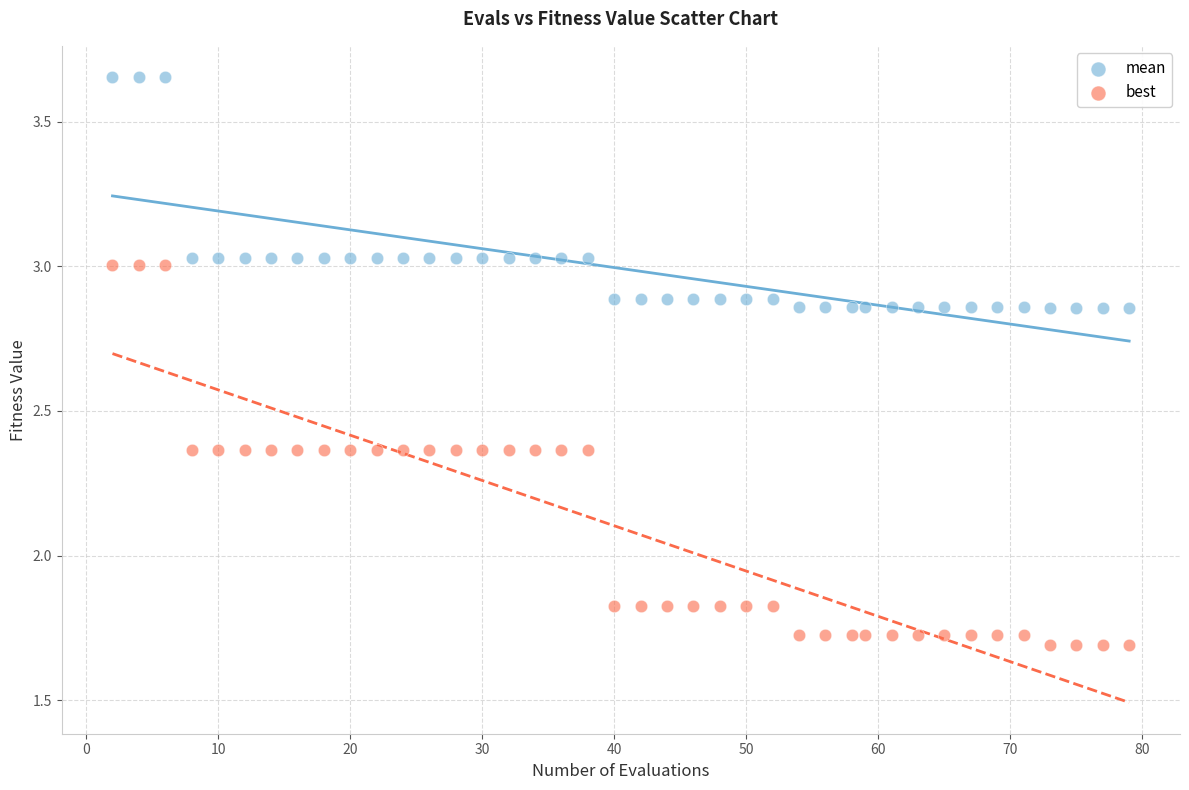

Across all data points, what is the range of X values (max minus min)?

77.0